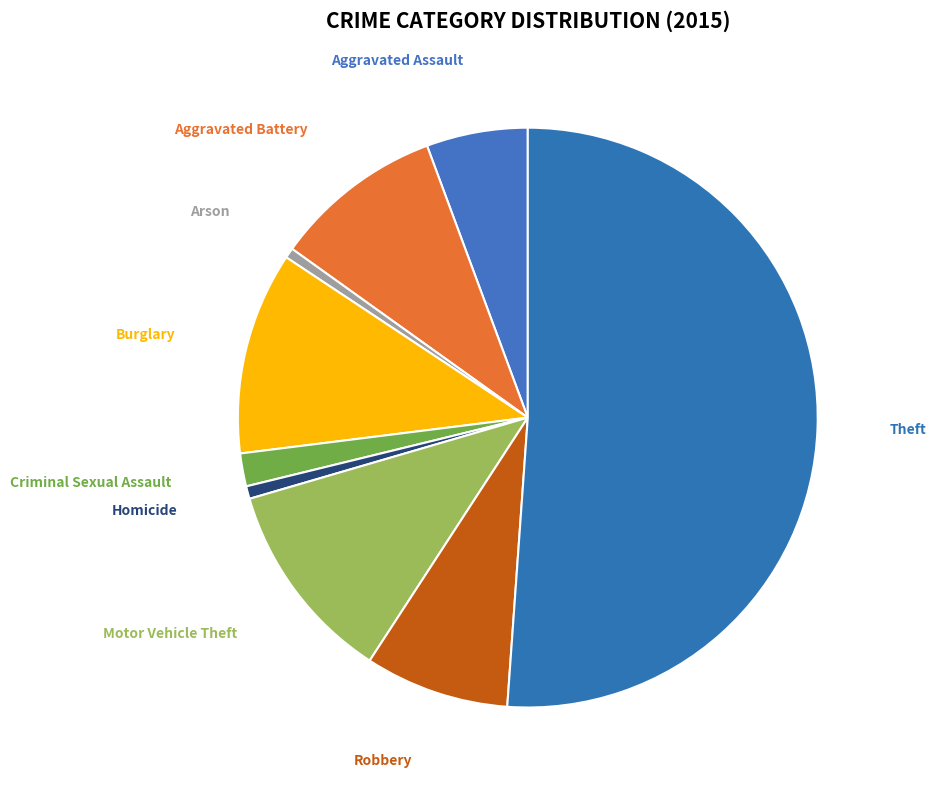

How many slices are in this pie chart?

9